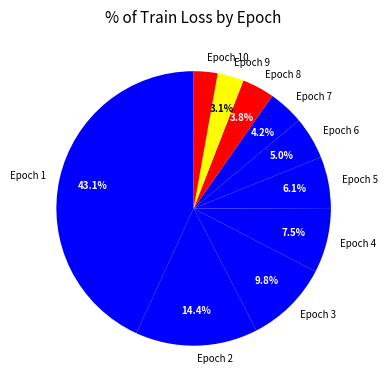

Is there a majority slice in this chart?

No